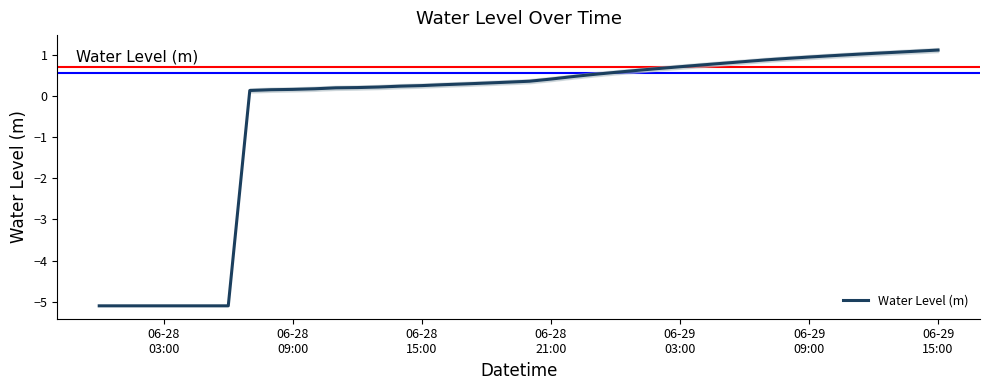

What is the sum of all values?

-16.9